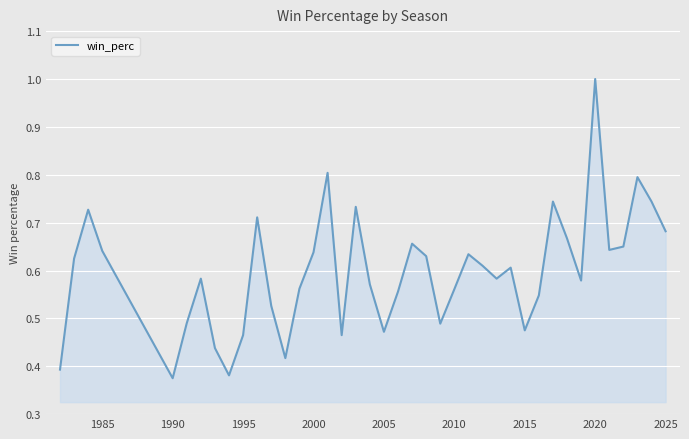

What is the greatest value displayed?

1.0